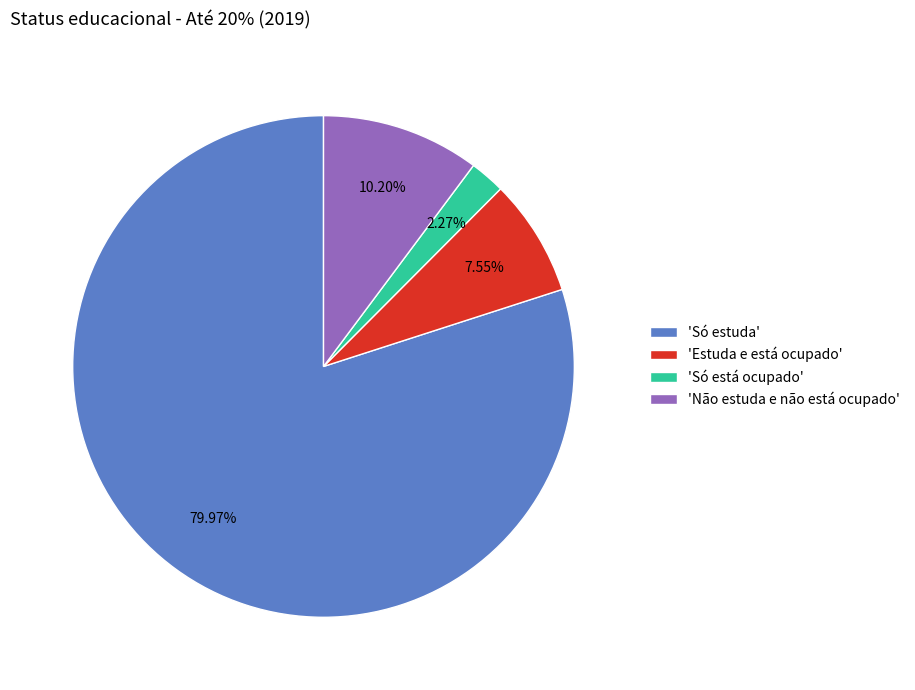

To the nearest percent, what is the average slice percentage?

25%